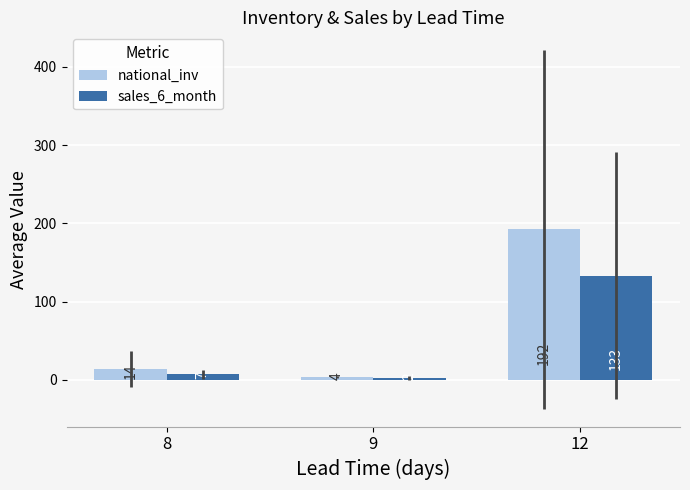

How many data points does each series have?

3